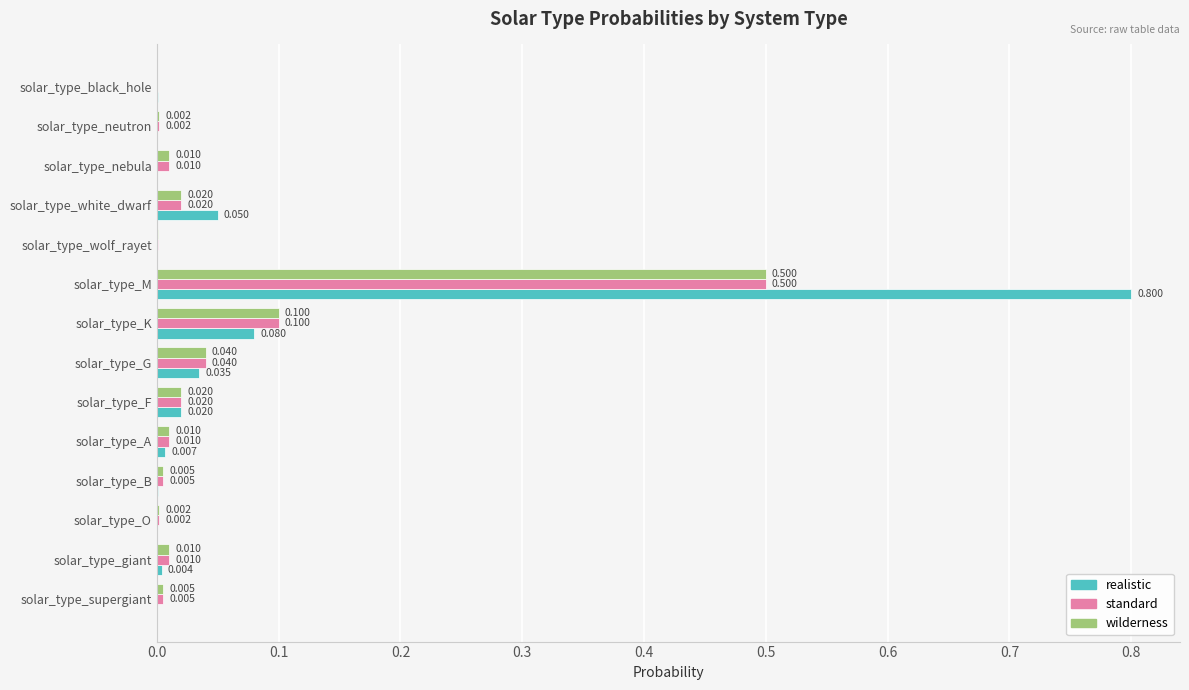

Which series has the largest range (max minus min)?

realistic